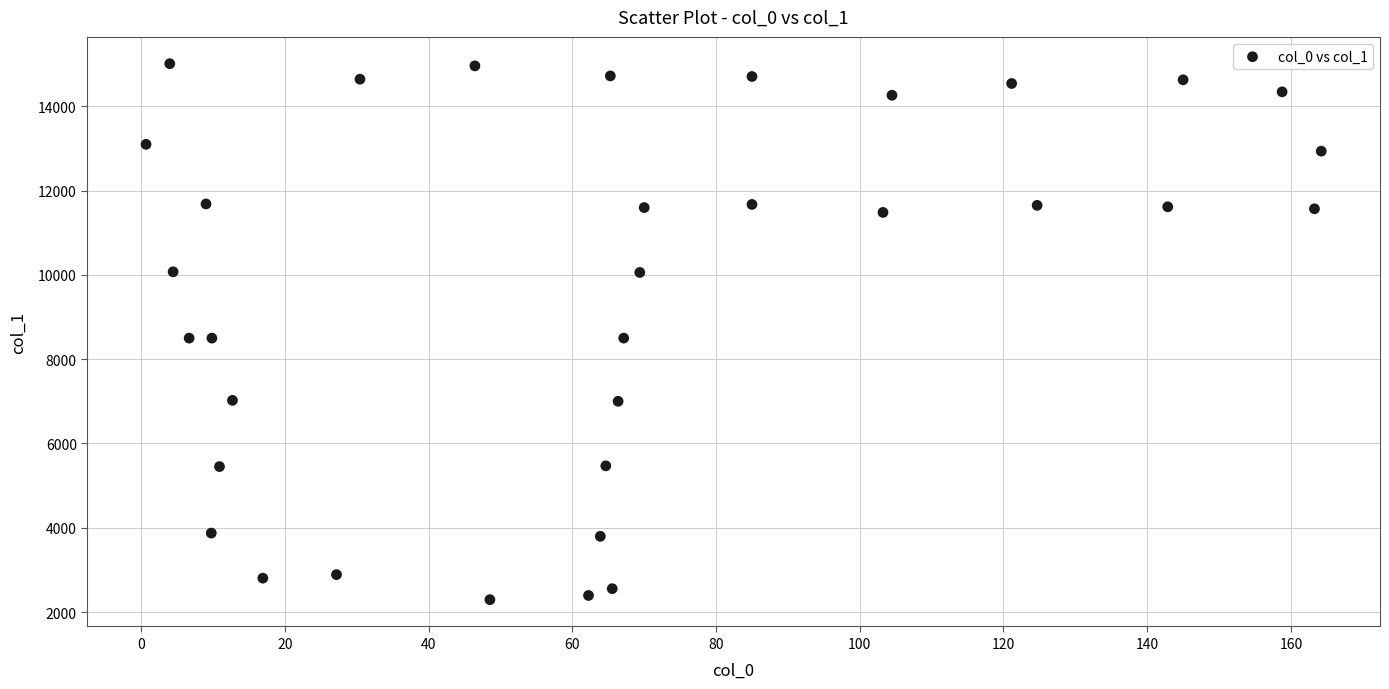

What is the range of X values (max minus min)?

163.5